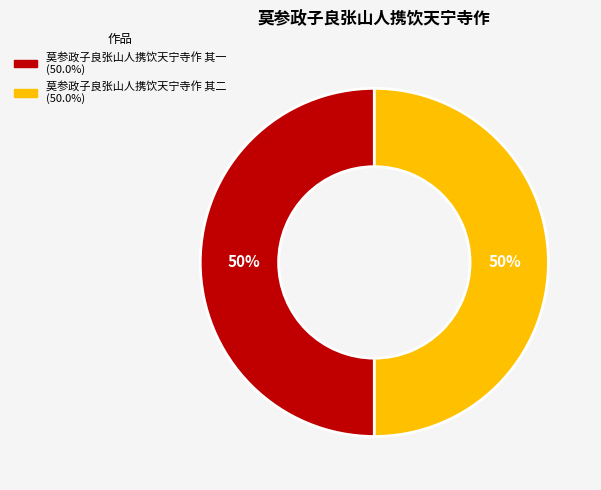

To the nearest percent, what is the combined percentage of 莫参政子良张山人携饮天宁寺作 其二 and 莫参政子良张山人携饮天宁寺作 其一?

100%